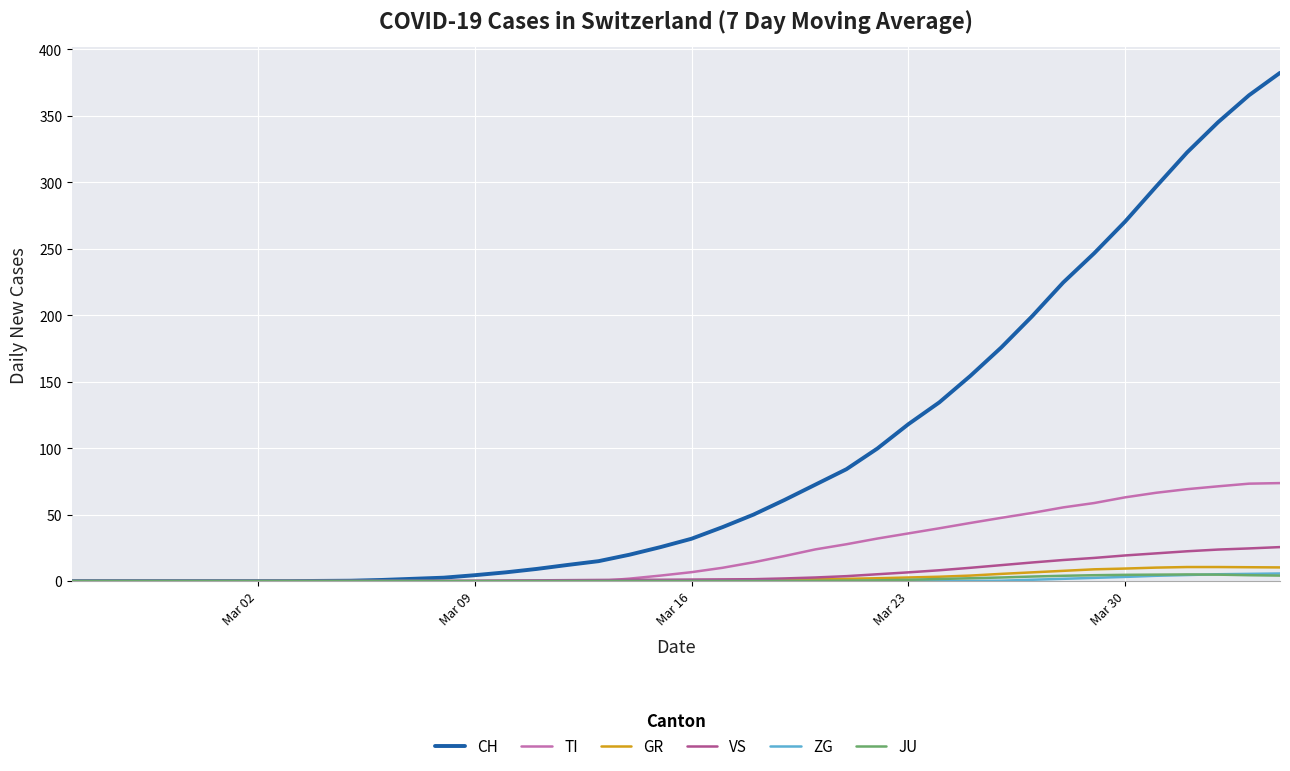

Which series has the largest range (max minus min)?

CH